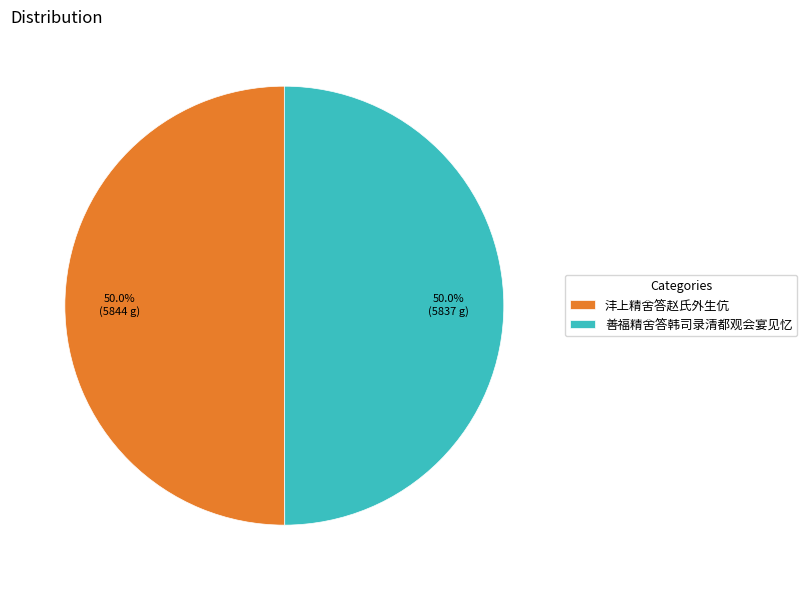

Combined, do 沣上精舍答赵氏外生伉 and 善福精舍答韩司录清都观会宴见忆 account for over 50%?

Yes